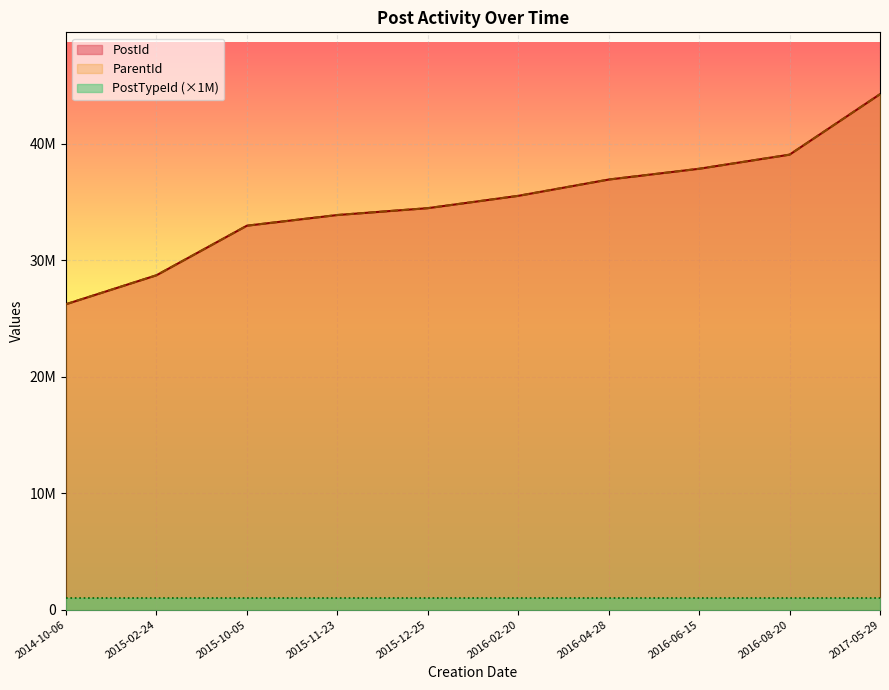

True or false: PostId and ParentId intersect in this chart.

False